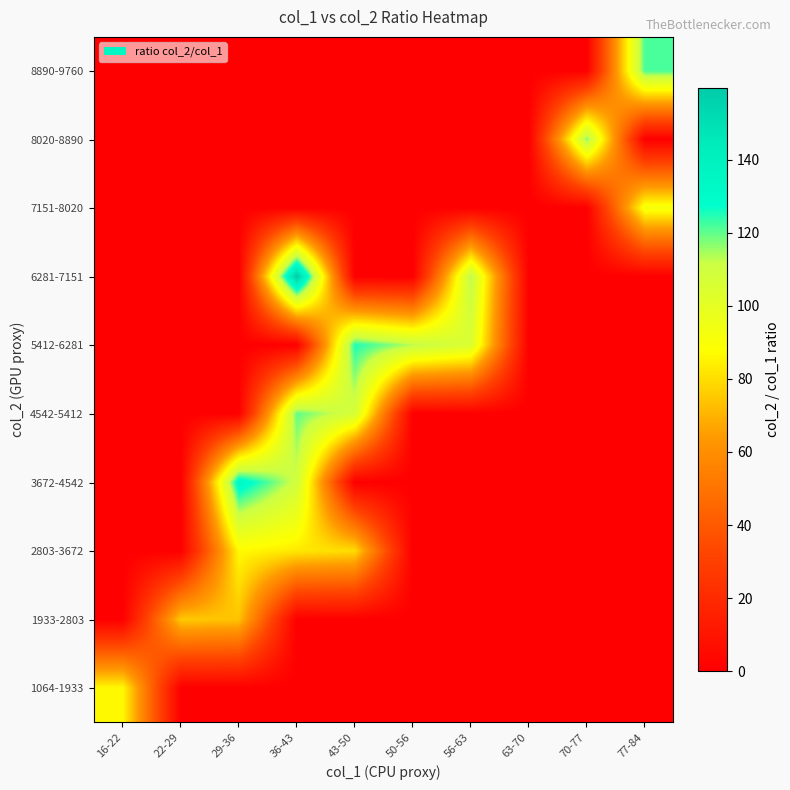

Count the number of categories in the chart.

10